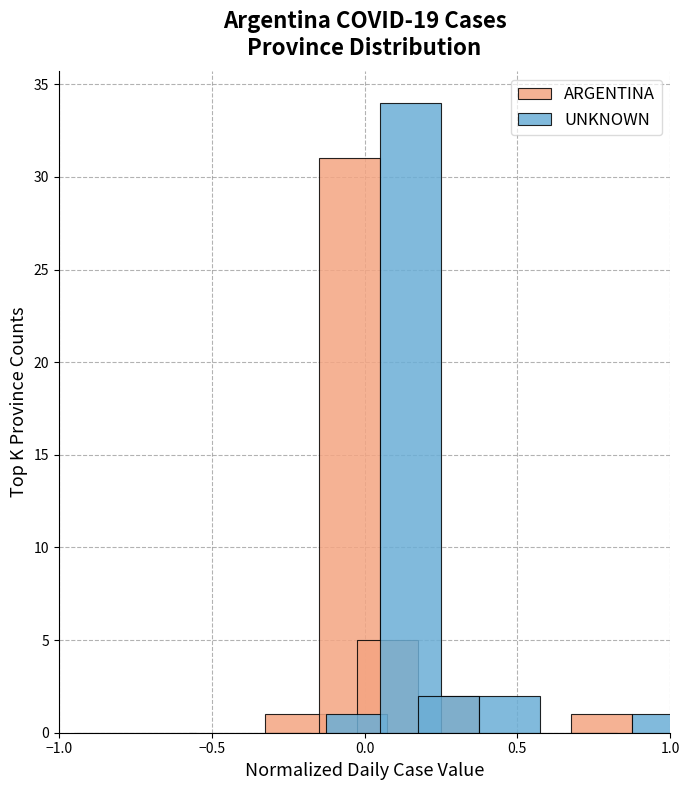

Does the chart contain stacked bars?

No